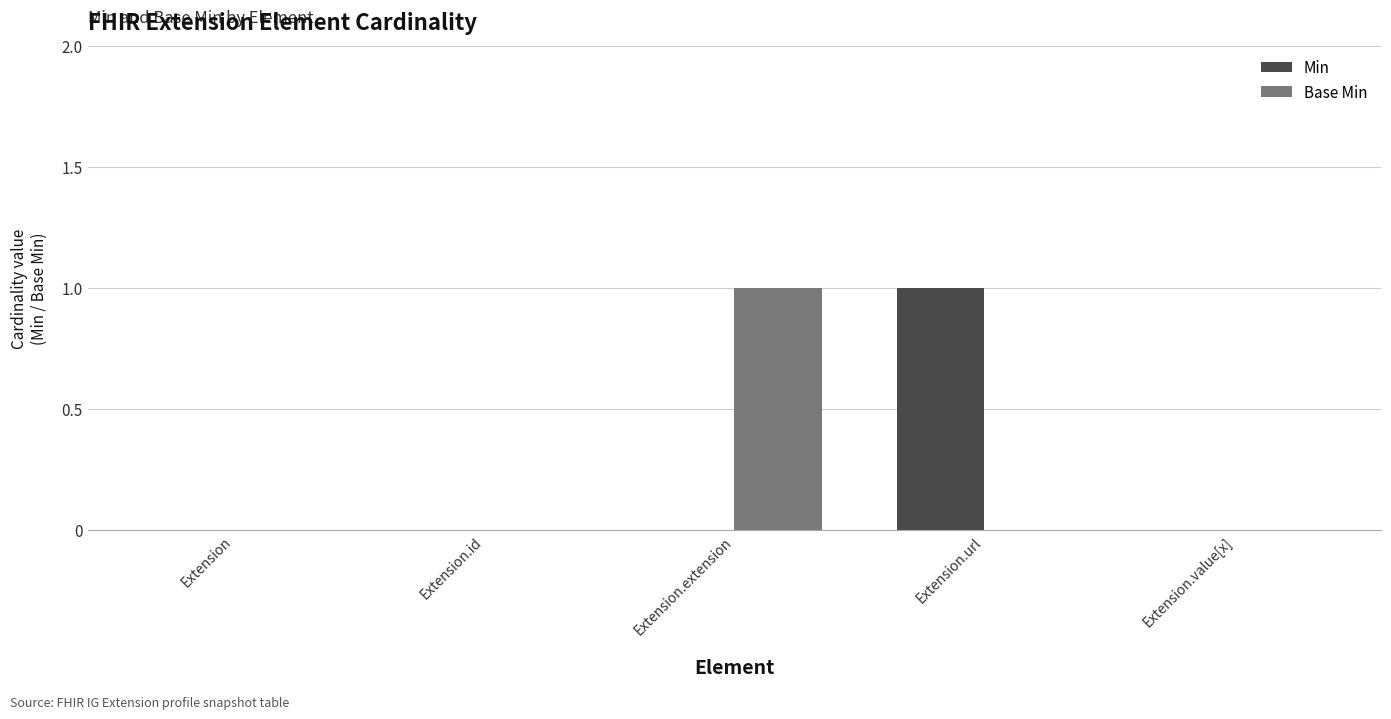

At which label does Min reach its peak?

Extension.url